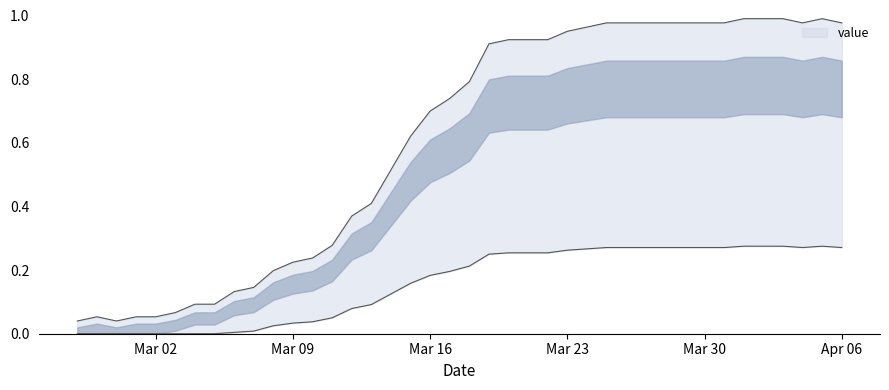

What position from the left is Mar 02?

5